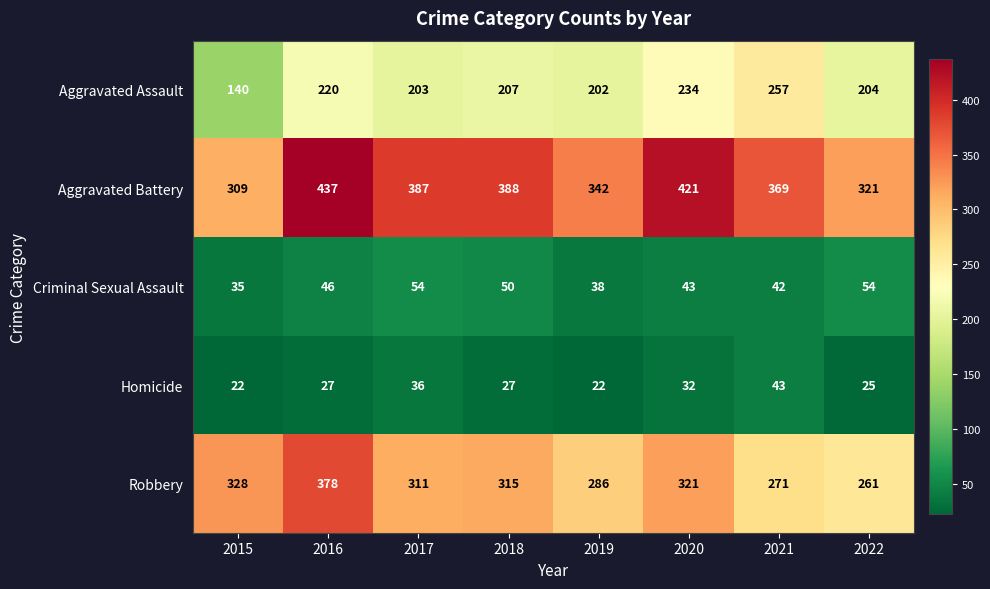

What is the average value of the Aggravated Battery series?

372